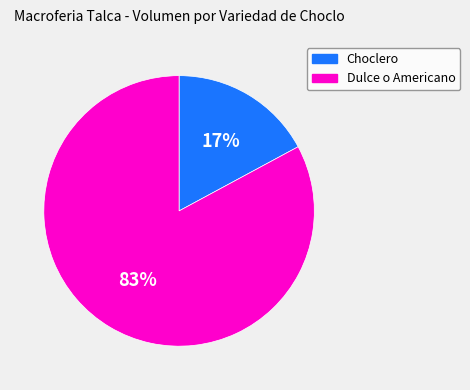

Which has a higher value, Dulce o Americano or Choclero?

Dulce o Americano